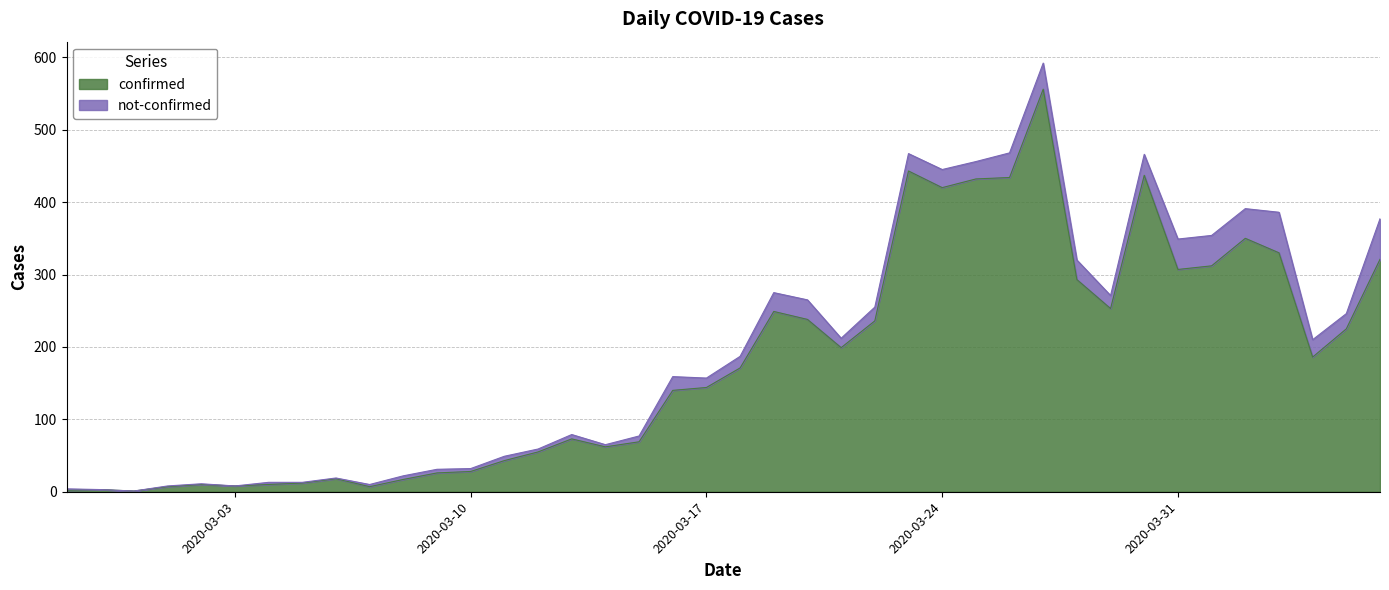

Is it true that the value at 2020-03-05 is 12?

True